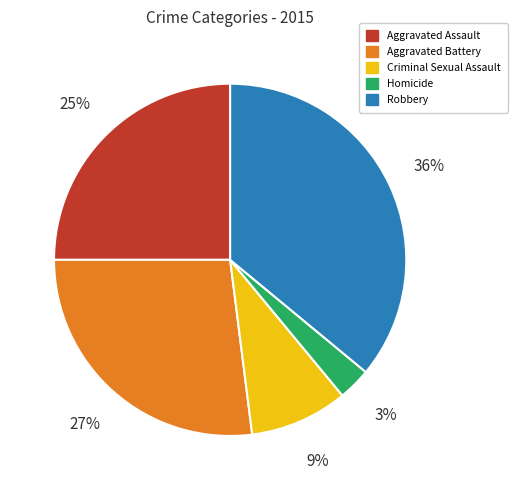

What percentage is the Aggravated Assault slice, to the nearest percent?

25%